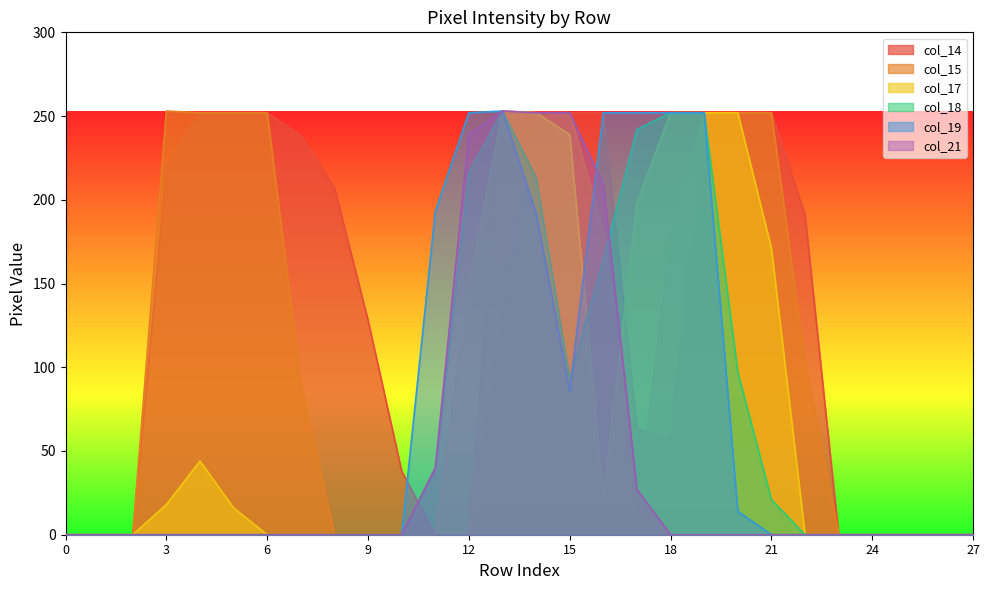

Which series ends up on top after the final intersection of col_14 and col_19?

col_14